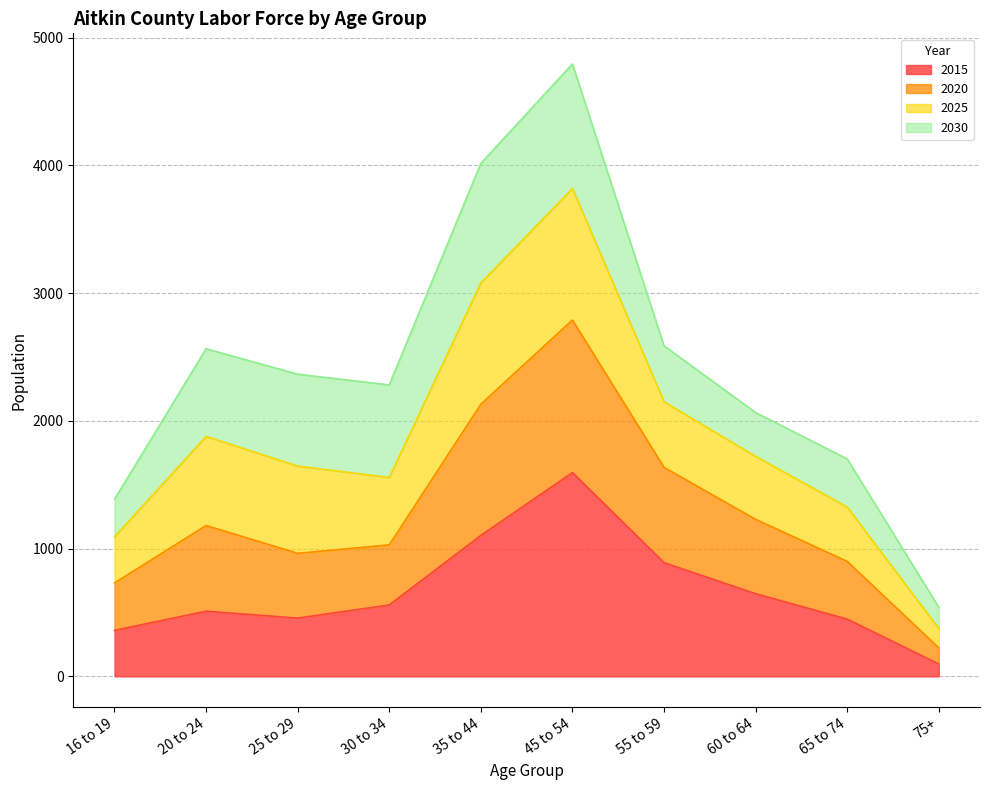

At which category does 2015 reach its first local peak?

20 to 24